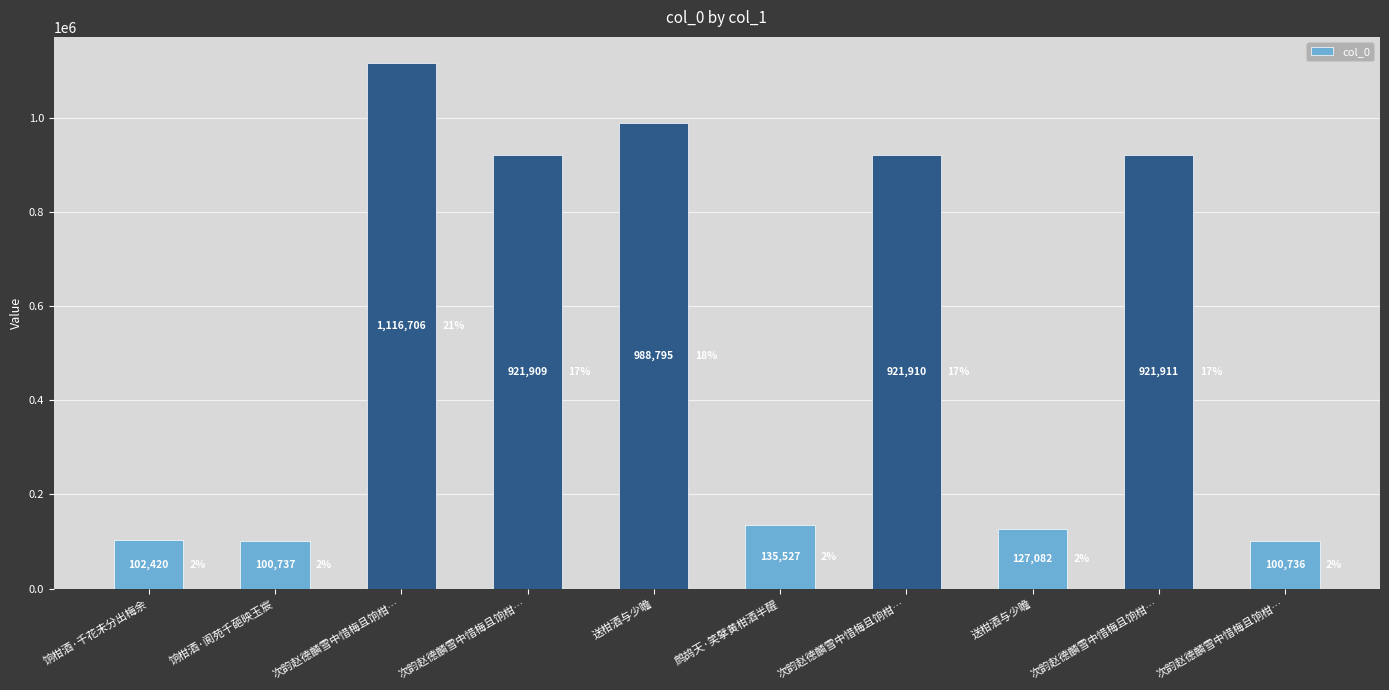

The value at 次韵赵德麟雪中惜梅且饷柑… is 1210232. True or false?

False